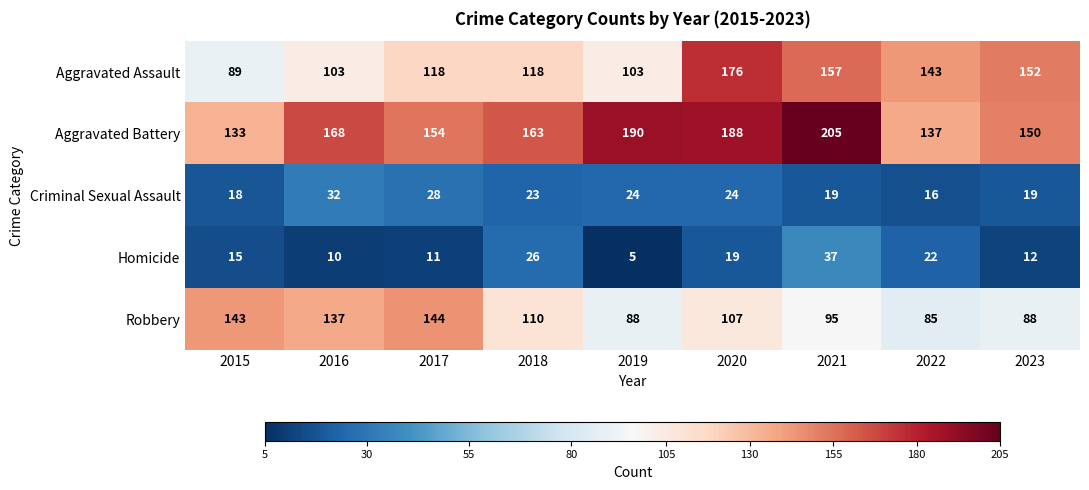

At which label is Aggravated Assault closest to 132?

2022